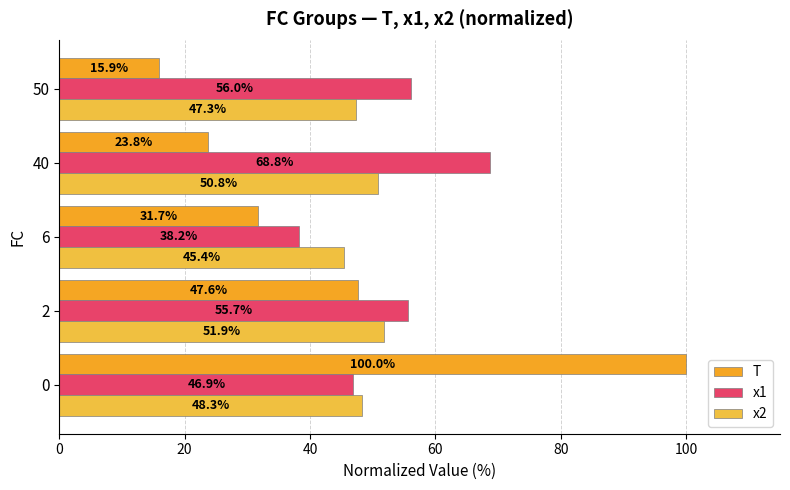

What is the difference between the highest and lowest values at 40?

44.9